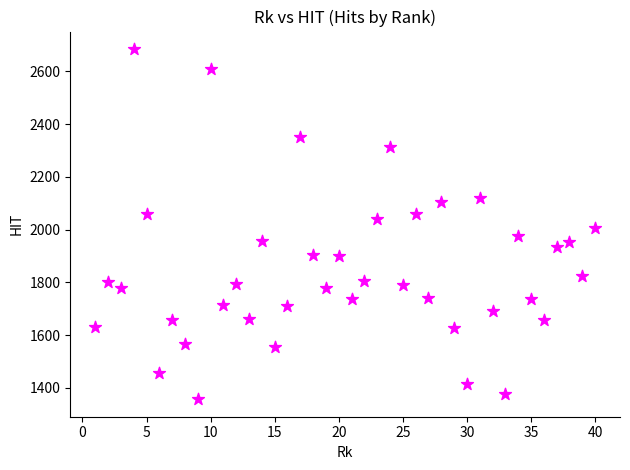

What is the range of Y values (max minus min)?

1328